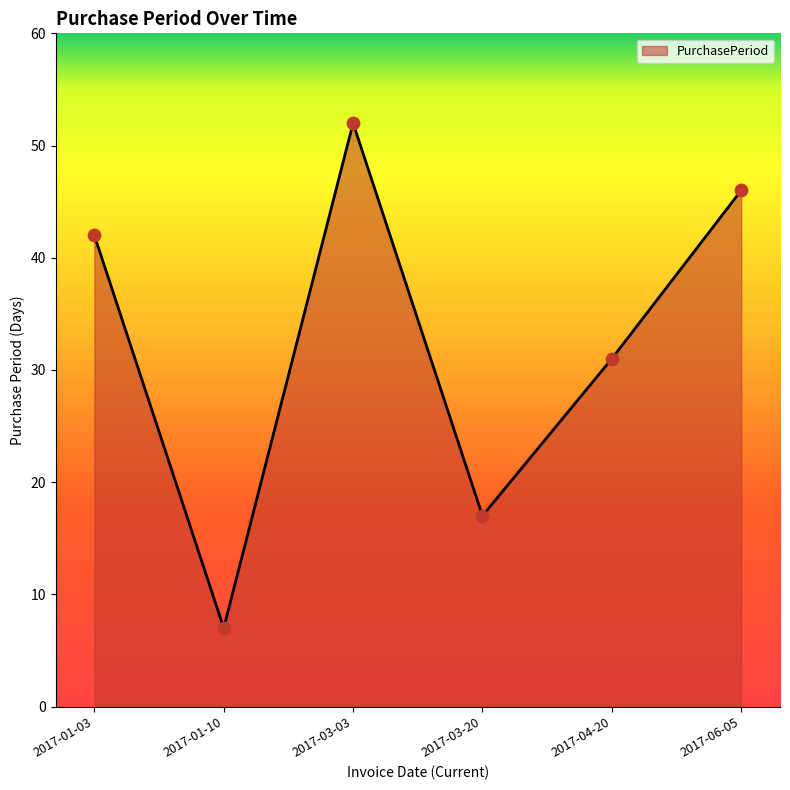

What is the change in value from 2017-01-03 to 2017-06-05?

+4